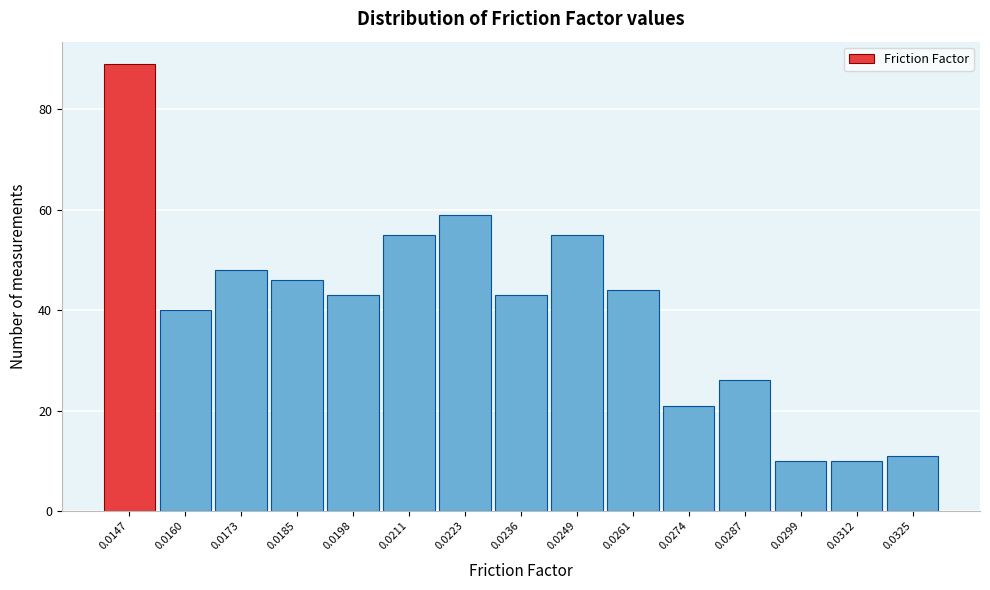

Reading left to right, transcribe all the data shown in this chart.

0.0147=89	0.0160=40	0.0173=48	0.0185=46	0.0198=43	0.0211=55	0.0223=59	0.0236=43	0.0249=55	0.0261=44	0.0274=21	0.0287=26	0.0299=10	0.0312=10	0.0325=11